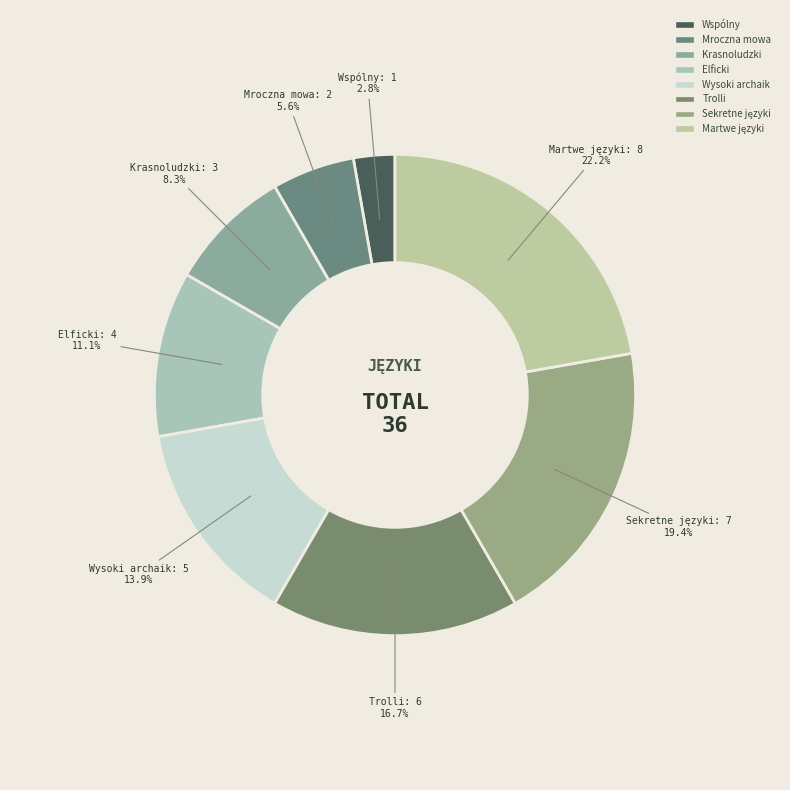

Which category has the biggest portion of the pie?

Martwe języki